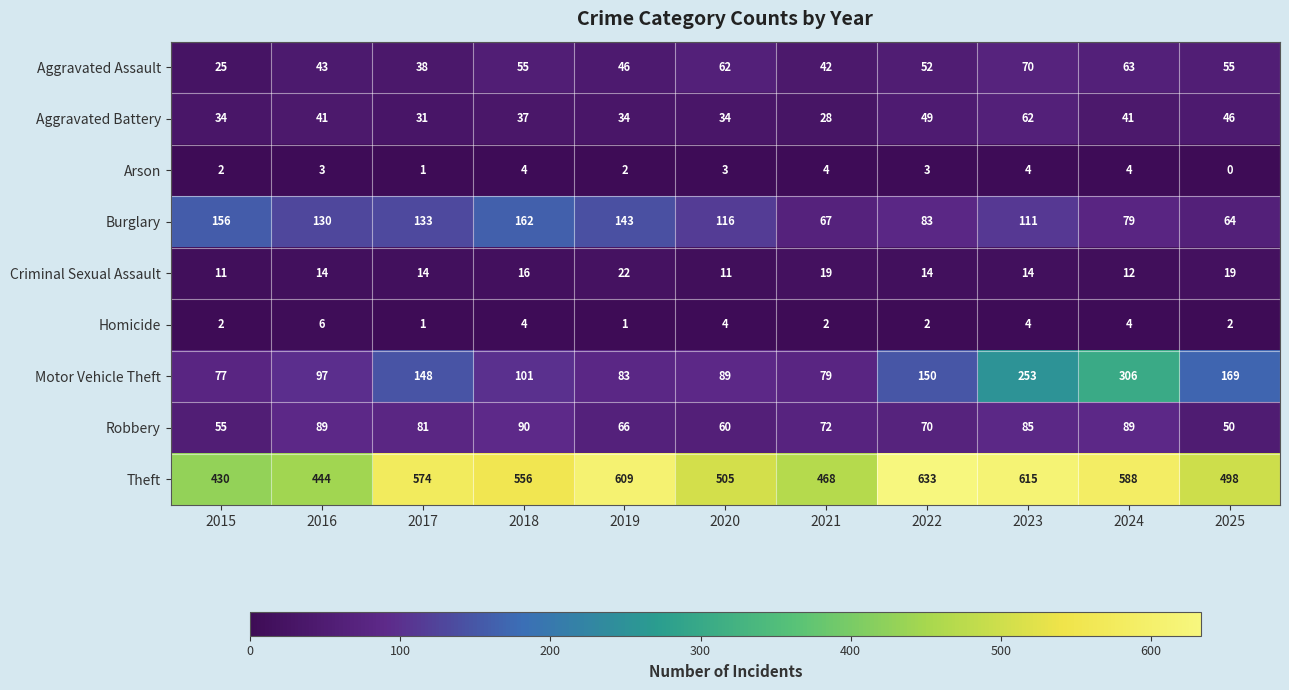

What is the sum of all Aggravated Assault values?

551